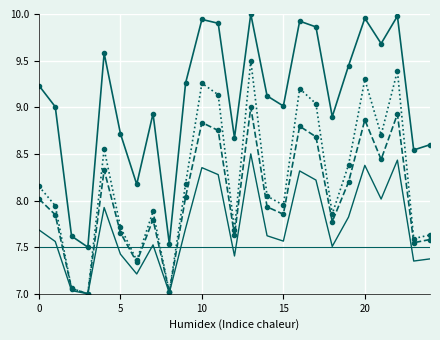

Is it true that Disutility 2105 equals 8.7 at 17?

True